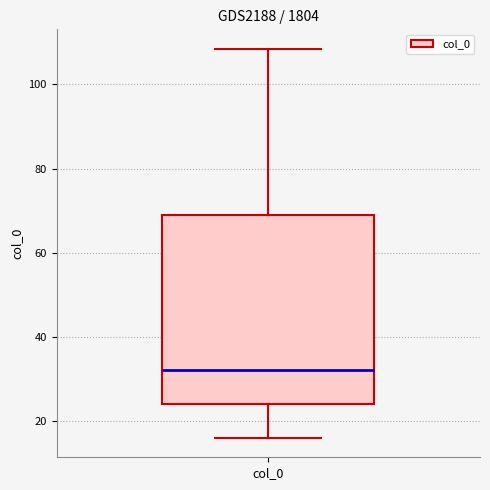

Where is the upper edge of the box for col_0 on the y-axis? The values are not printed on the chart, so give them approximately, as read against the axis.

70